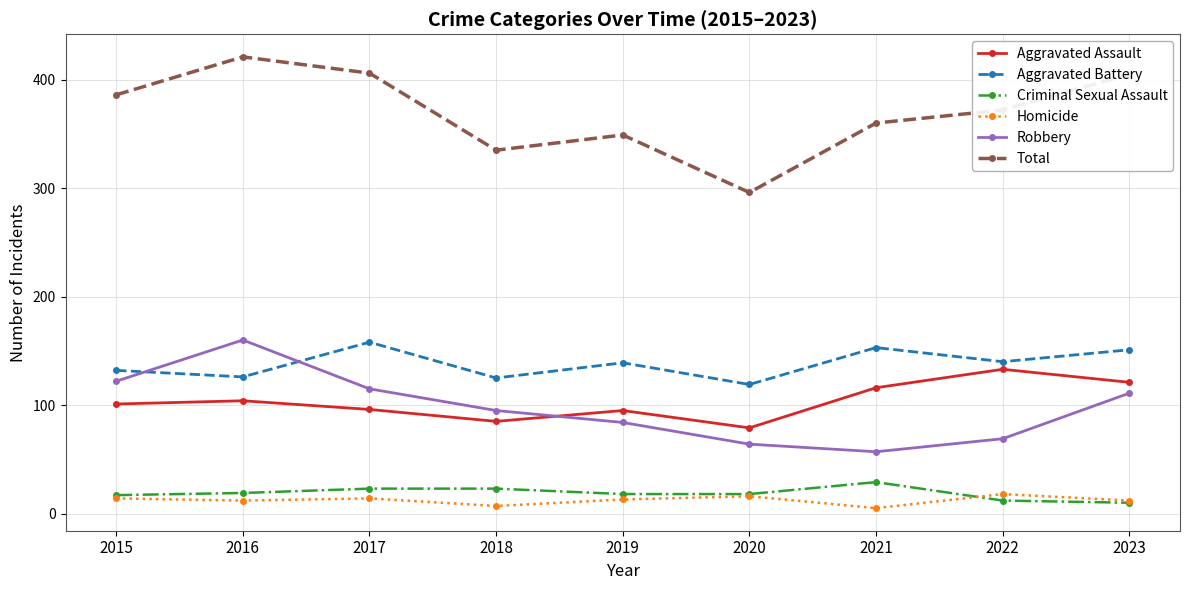

What value does the Aggravated Assault series have at 2023, to the nearest 5?

120